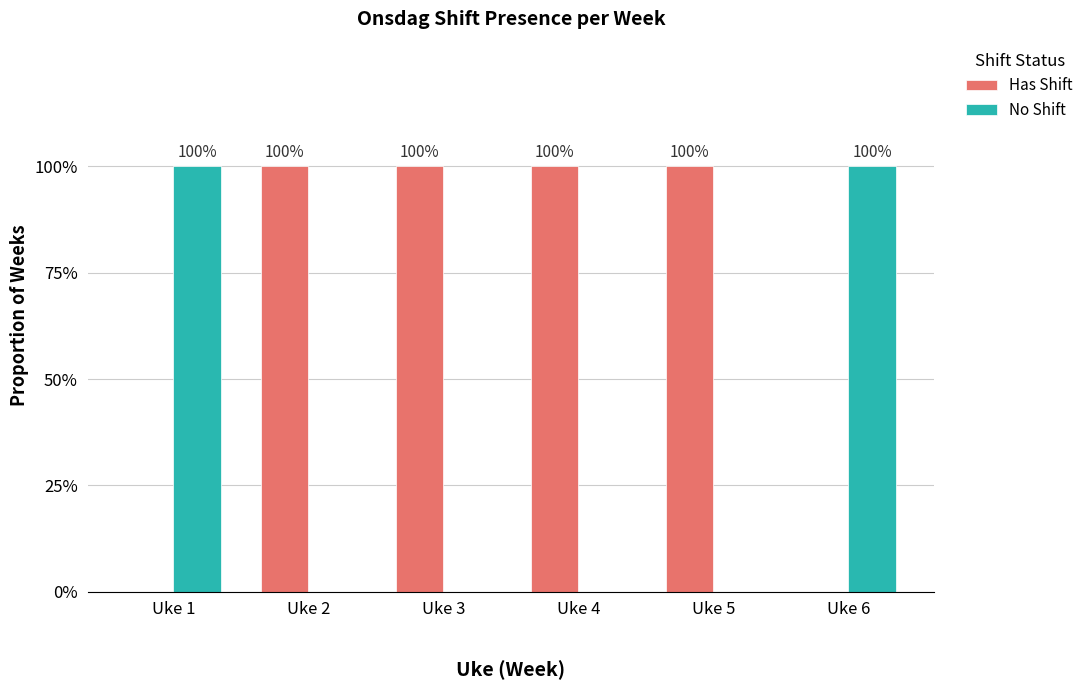

What are all the series names shown in the legend?

Has Shift, No Shift